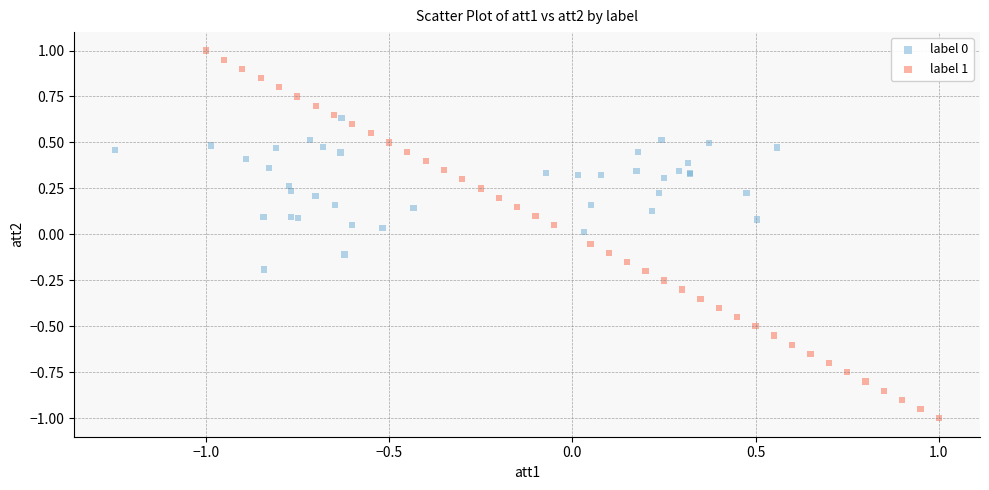

Which series has the widest spread of Y values?

label 1